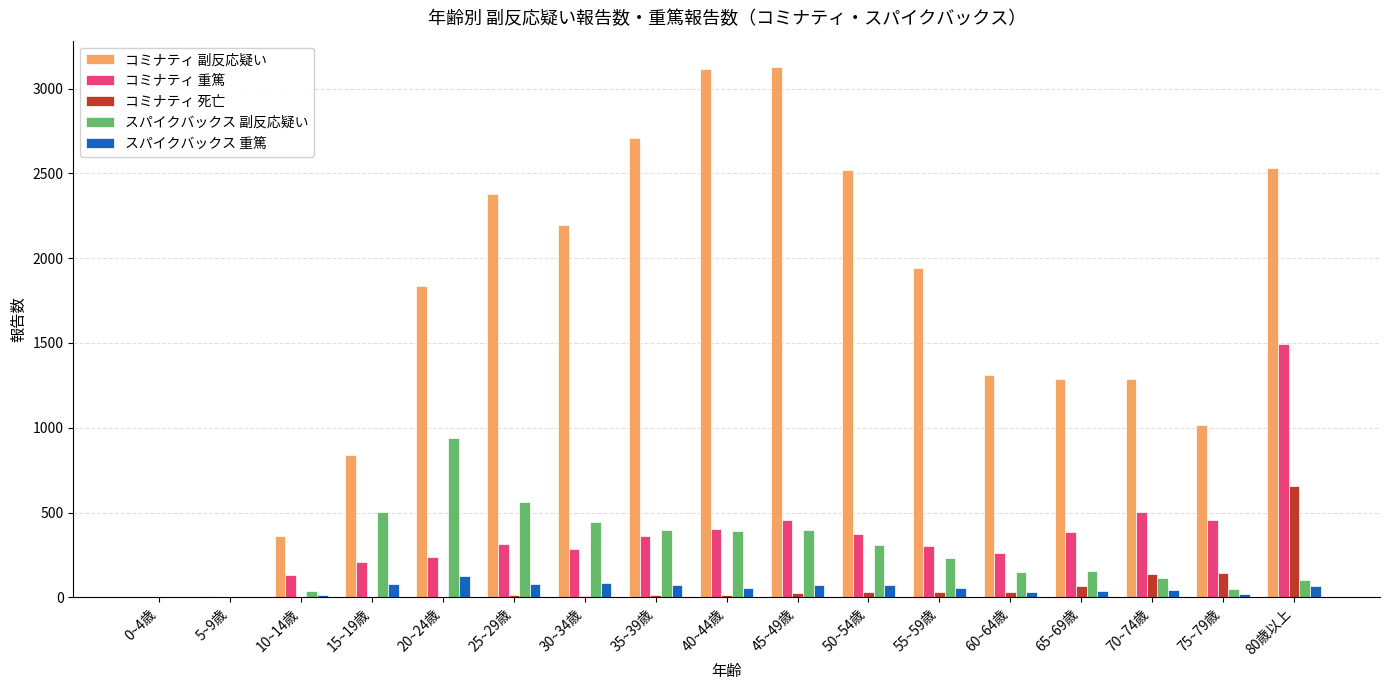

The コミナティ 死亡 series shows 0 at 5~9歳. True or false?

True